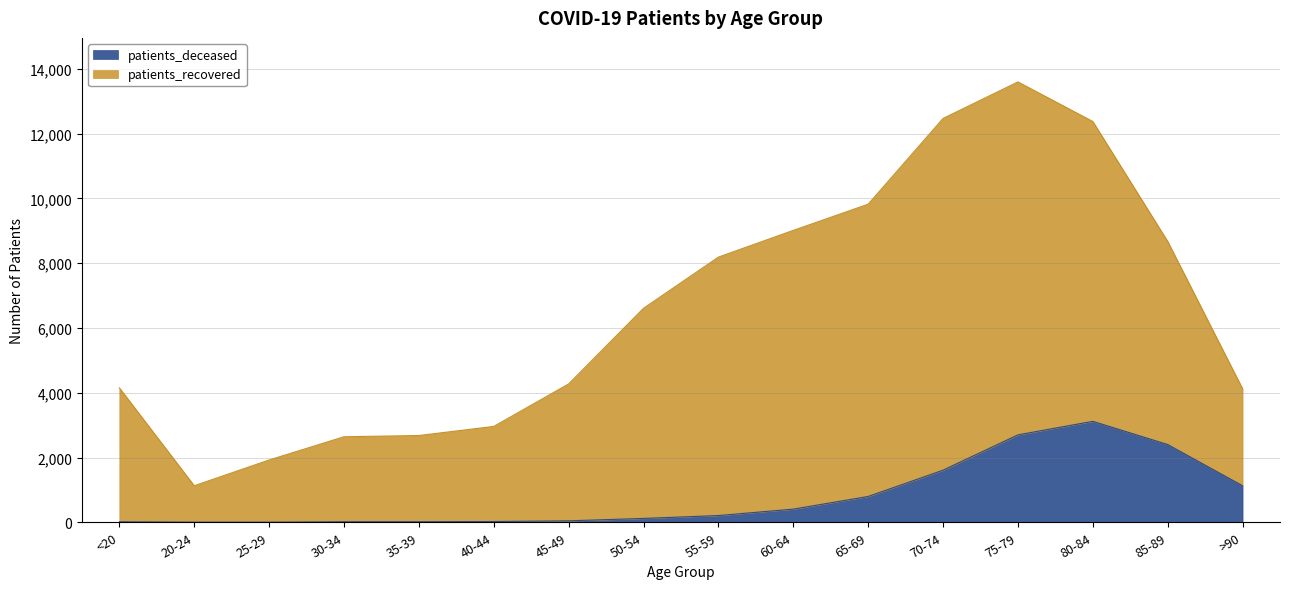

What is the change in value from 60-64 to 70-74?

+1203